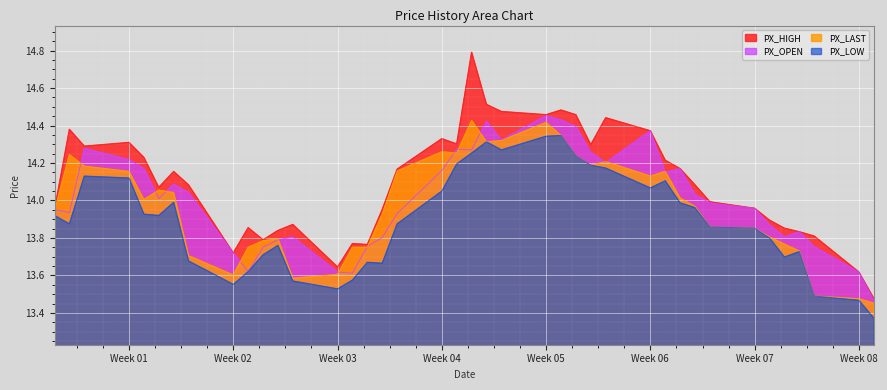

What is the difference between the second highest and second lowest values in the PX_LAST series?

0.9